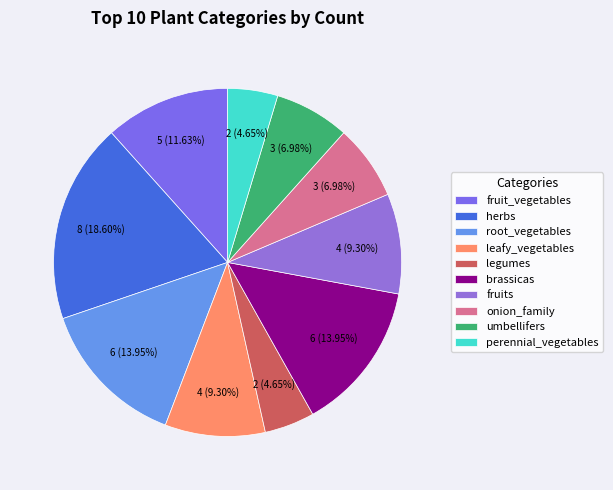

What is the smallest slice in the pie chart?

legumes